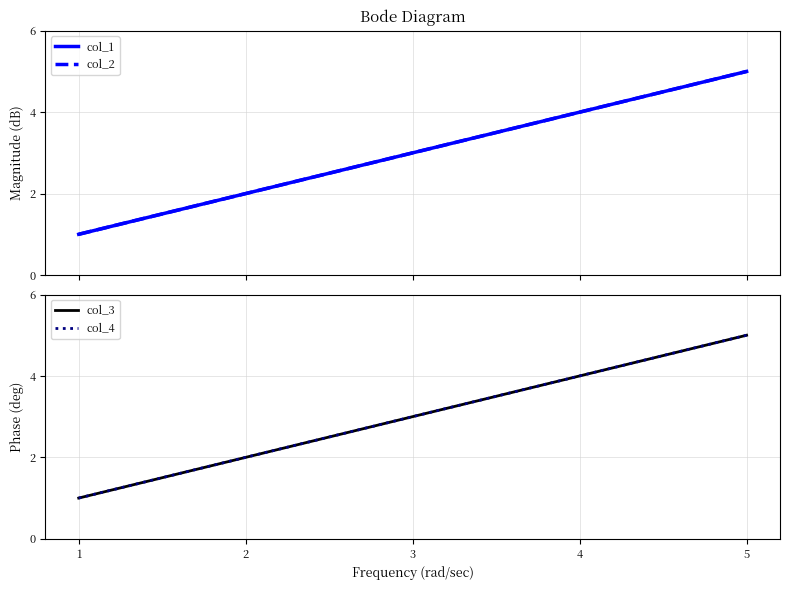

Reading left to right, what are all the values shown in this chart?

col_1: 1	2	3	4	5
col_2: 1	2	3	4	5
col_3: 1	2	3	4	5
col_4: 1	2	3	4	5